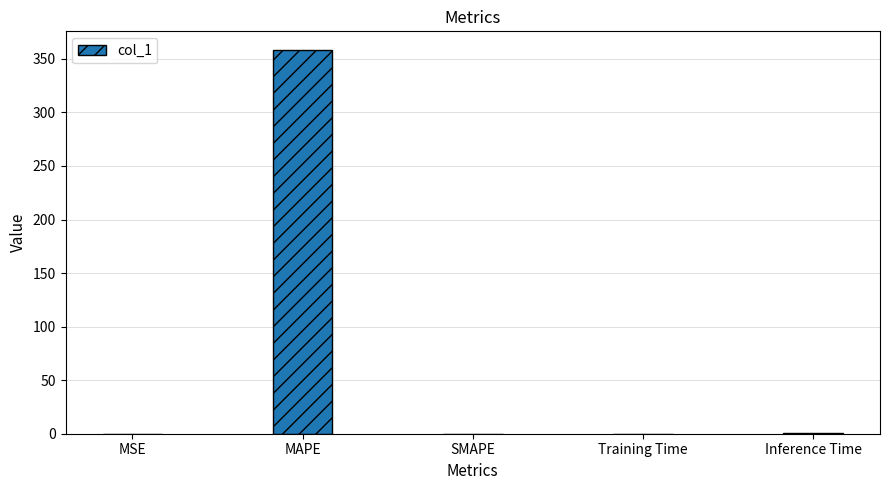

The value at SMAPE is 232.1. True or false?

False